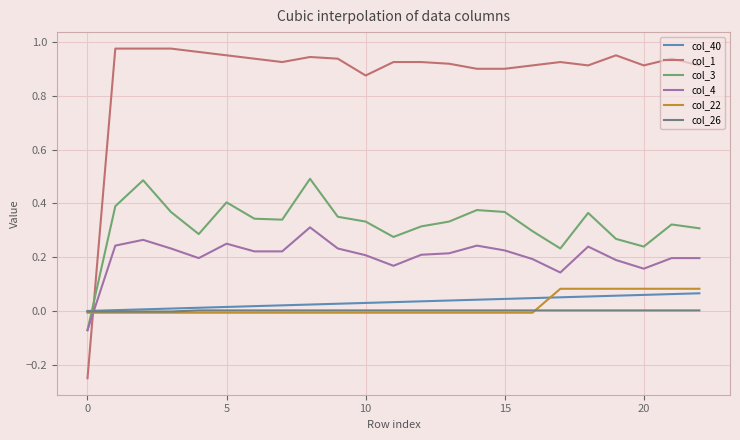

True or false: col_3 and col_22 cross at least once.

True